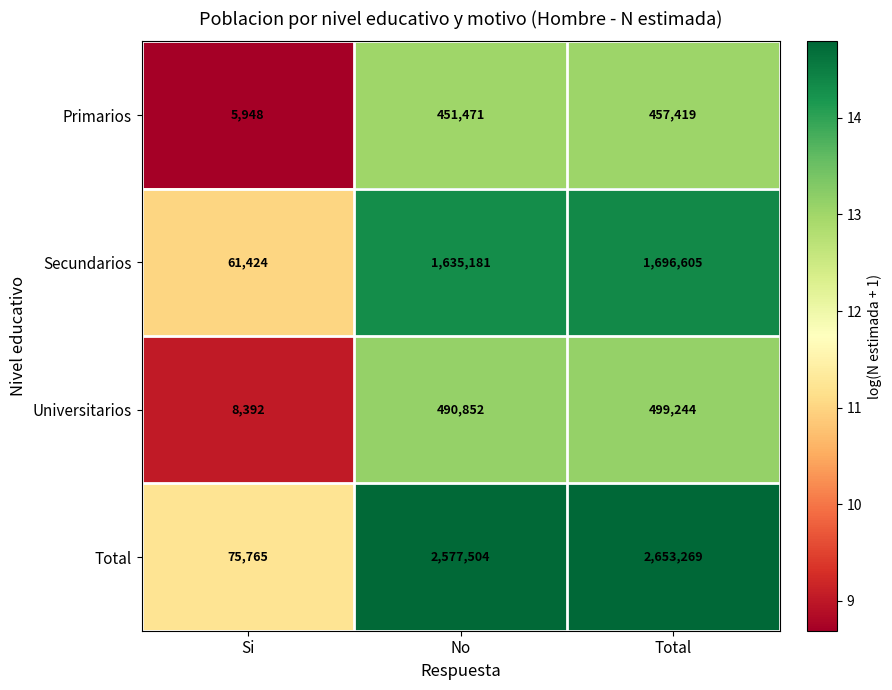

At which label is Secundarios closest to 879014?

No